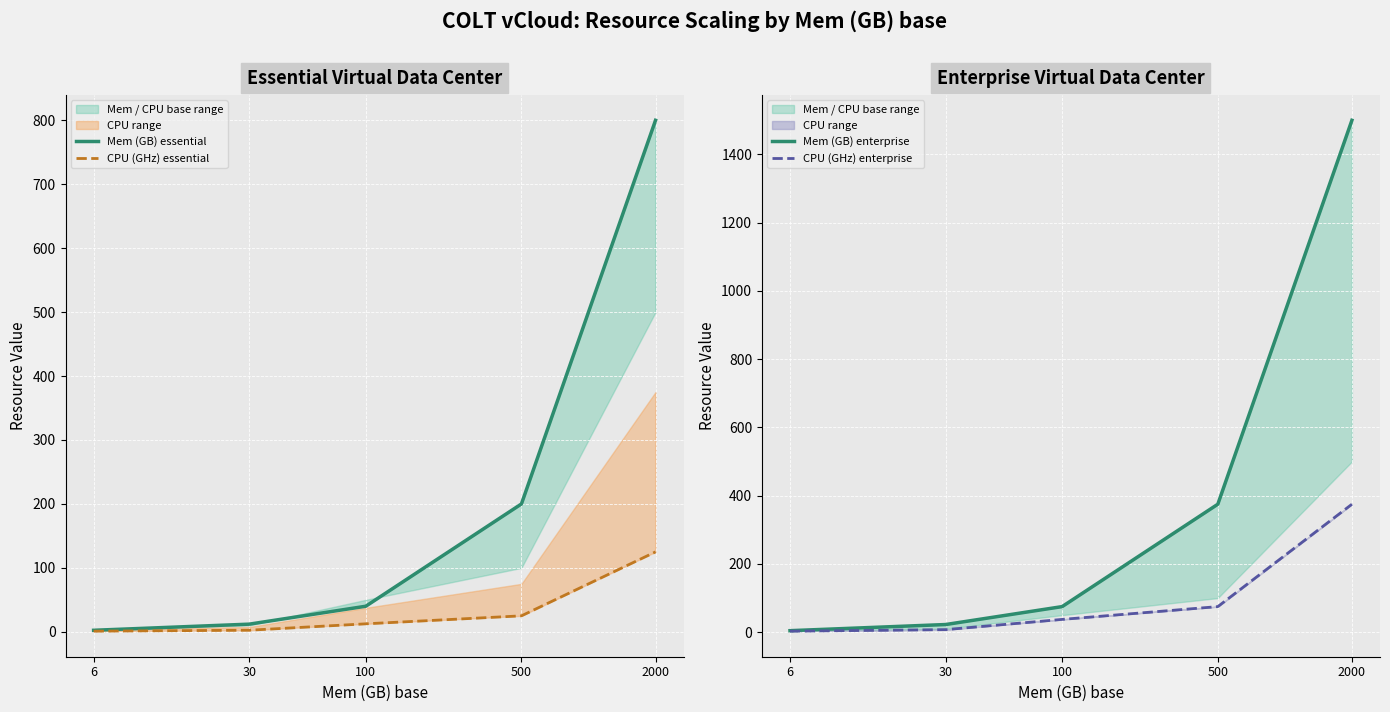

True or false: Mem (GB) enterprise and CPU (GHz) enterprise cross at least once.

False